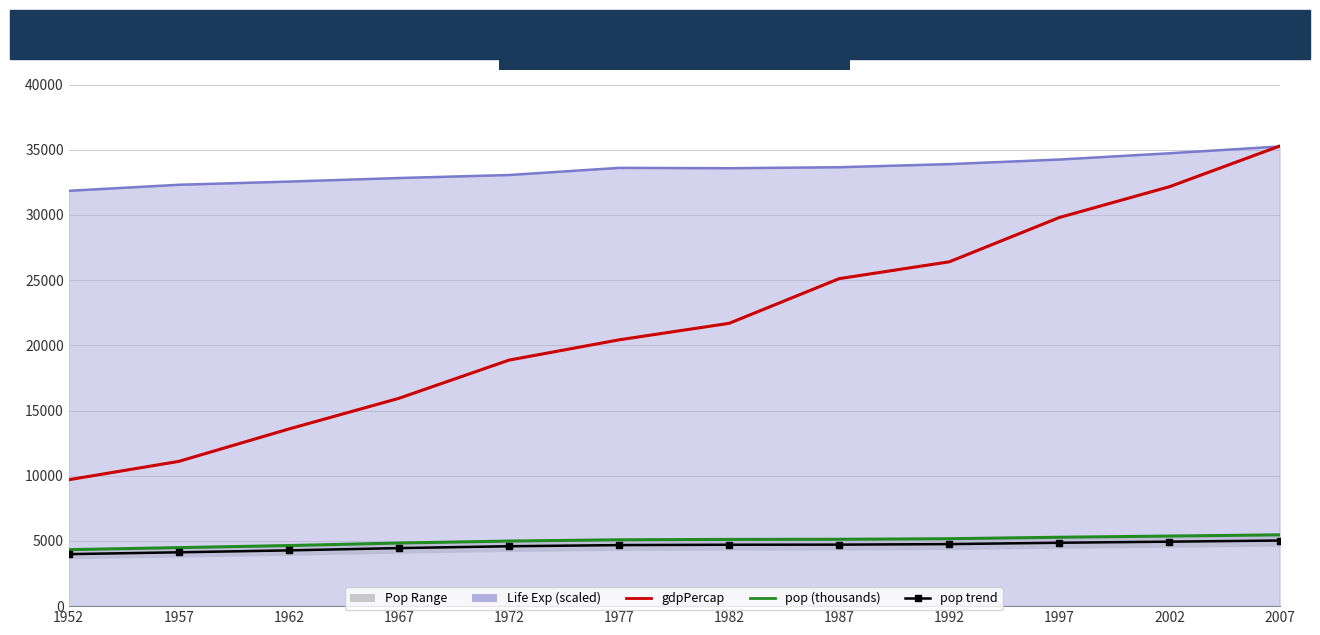

At which category is the sum across all series the highest?

2007